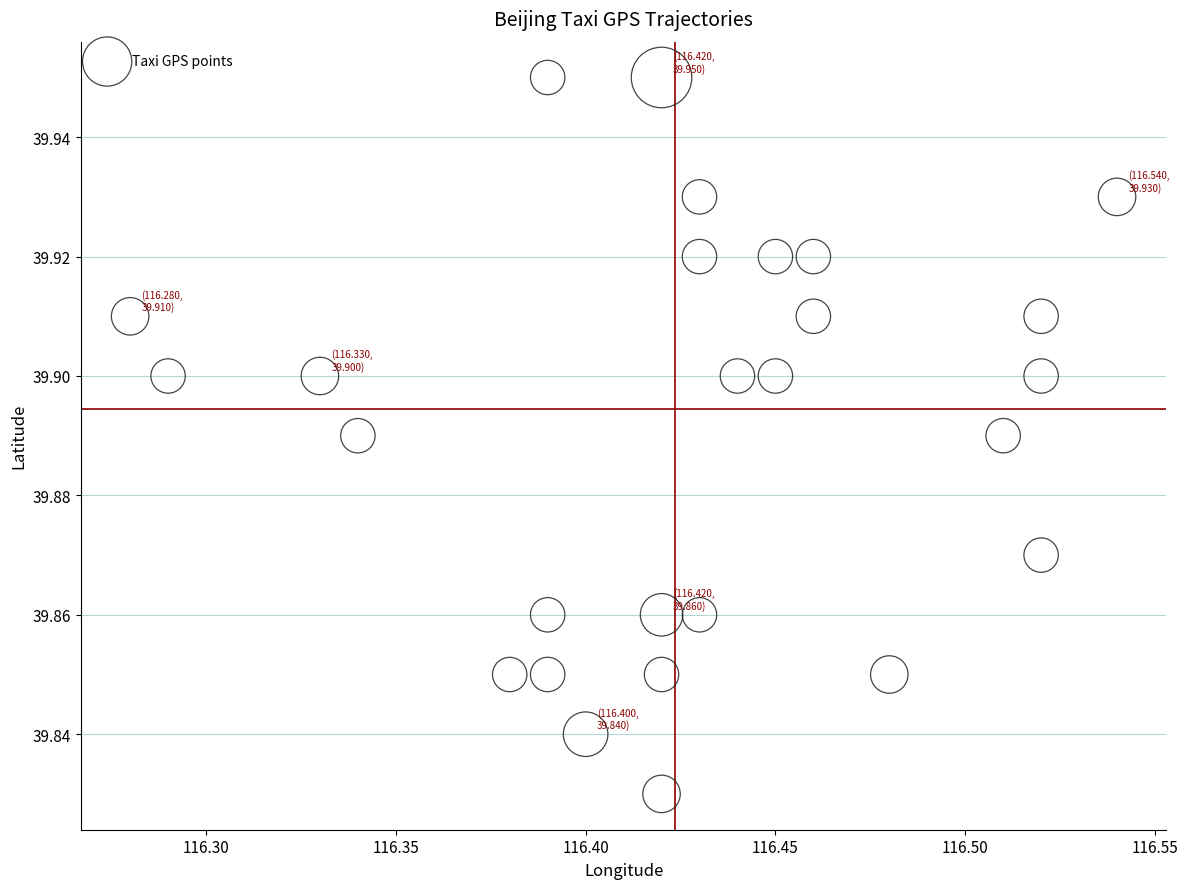

What is the range of X values (max minus min)?

0.3